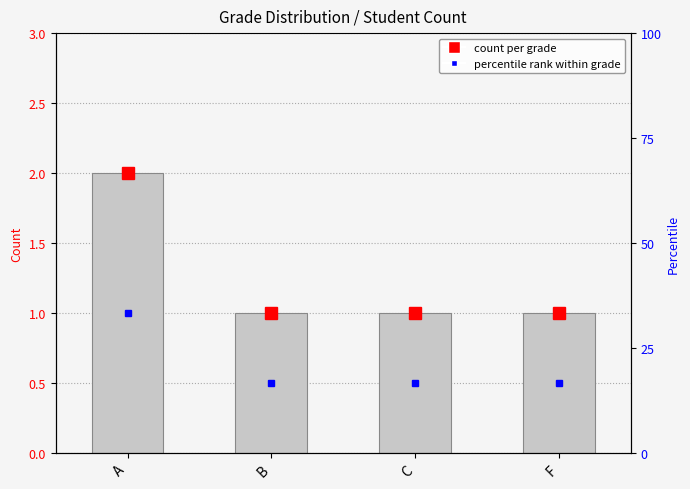

Rank the categories by value from highest to lowest.

A, B, C, F